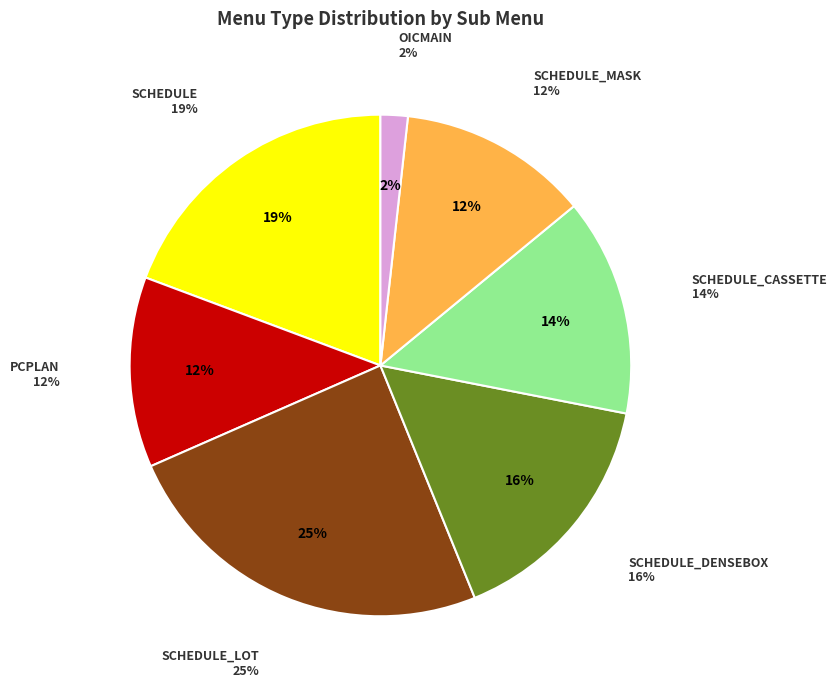

Is it true that SCHEDULE is 12% of the pie?

False